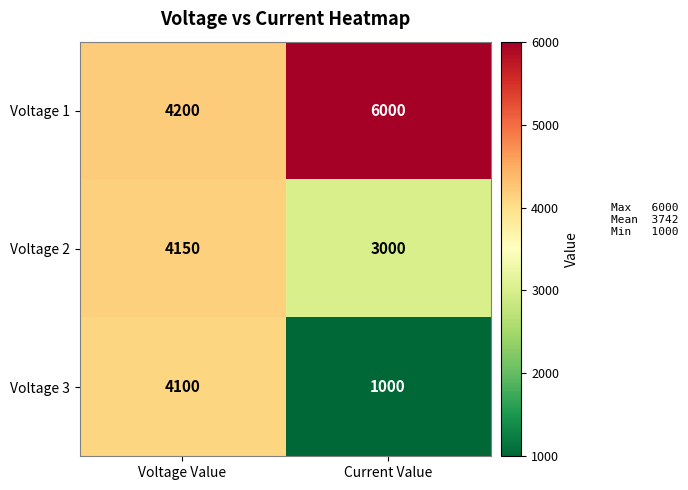

Reading right to left, list all the values displayed in this chart.

Voltage 1: Current Value=6000	Voltage Value=4200
Voltage 2: Current Value=3000	Voltage Value=4150
Voltage 3: Current Value=1000	Voltage Value=4100